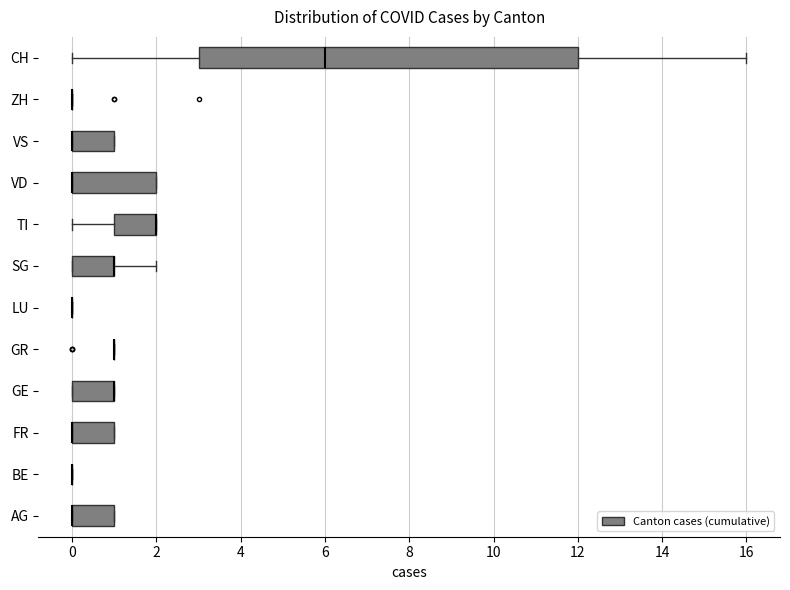

Which box is the widest, from its left edge to its right edge?

CH